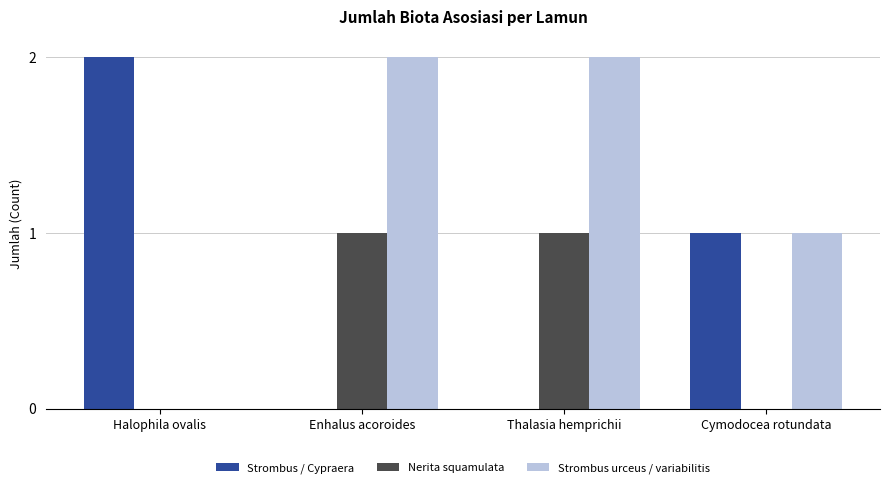

What is the total value across all series at Thalasia hemprichii?

3